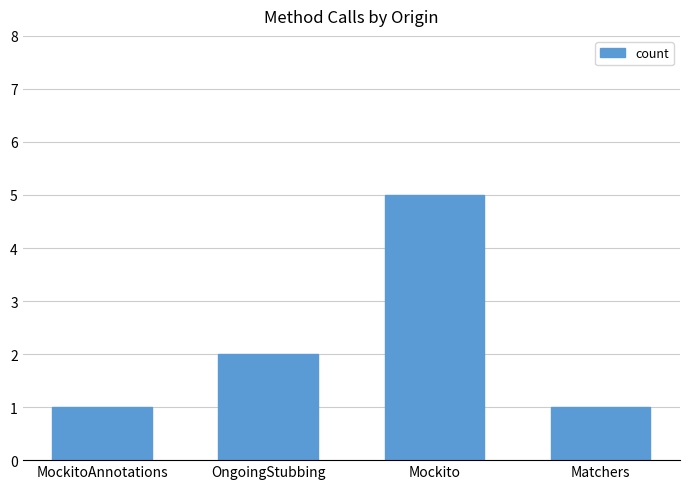

At which category does the chart reach its peak across all series?

Mockito